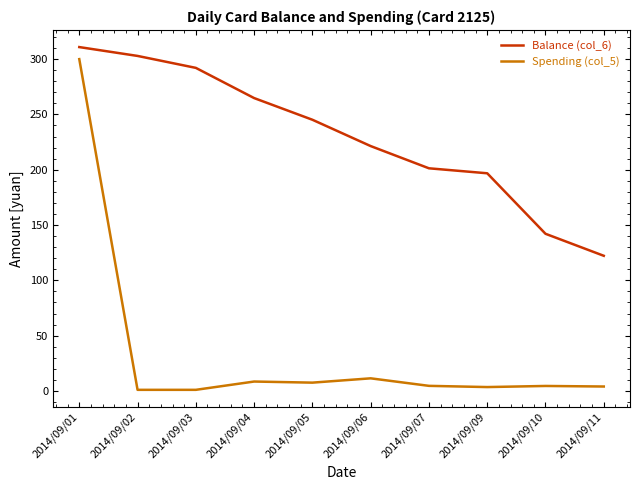

At which category is the sum across all series the highest?

2014/09/01